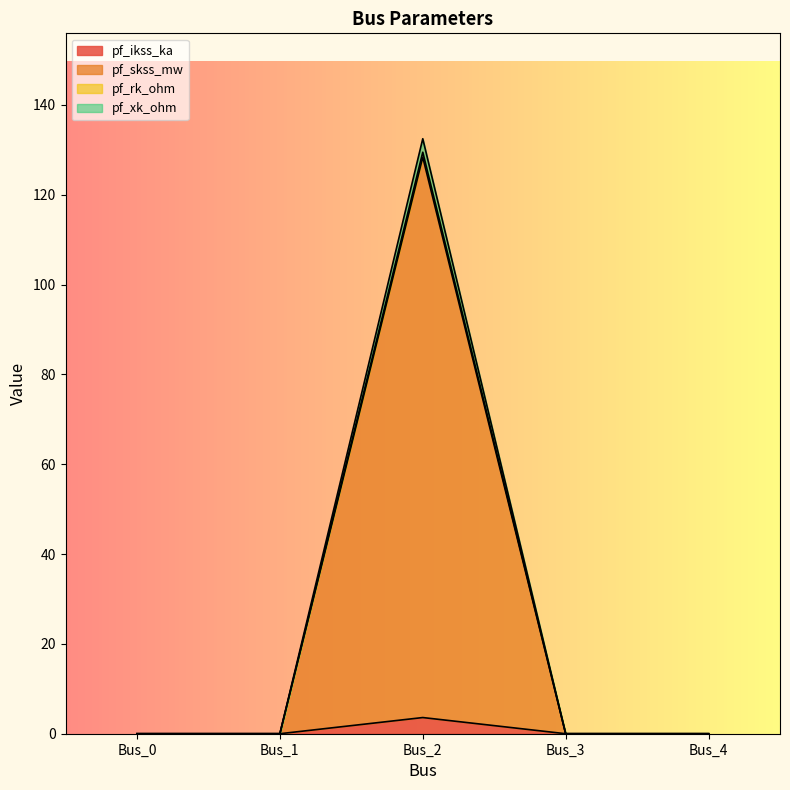

True or false: pf_ikss_ka and pf_skss_mw cross at least once.

False